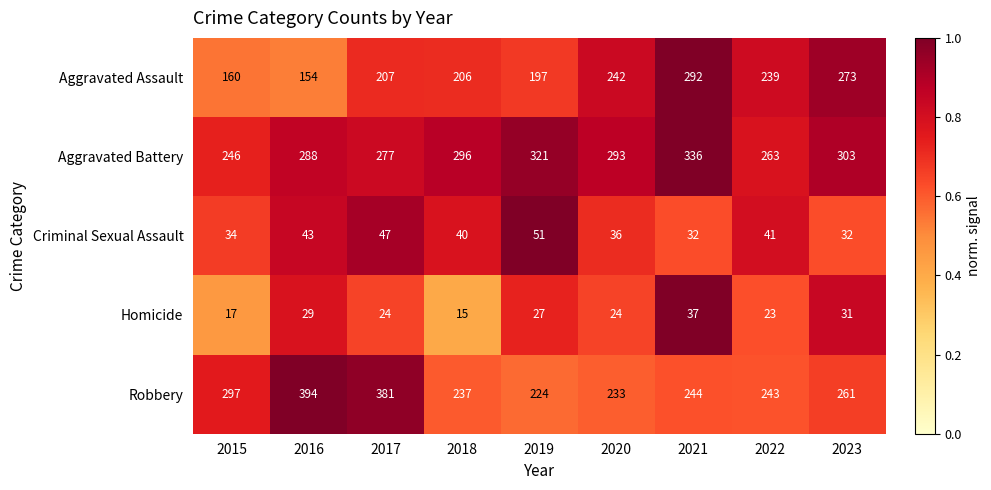

What is the sum of the Aggravated Battery values at 2020 and 2019?

614